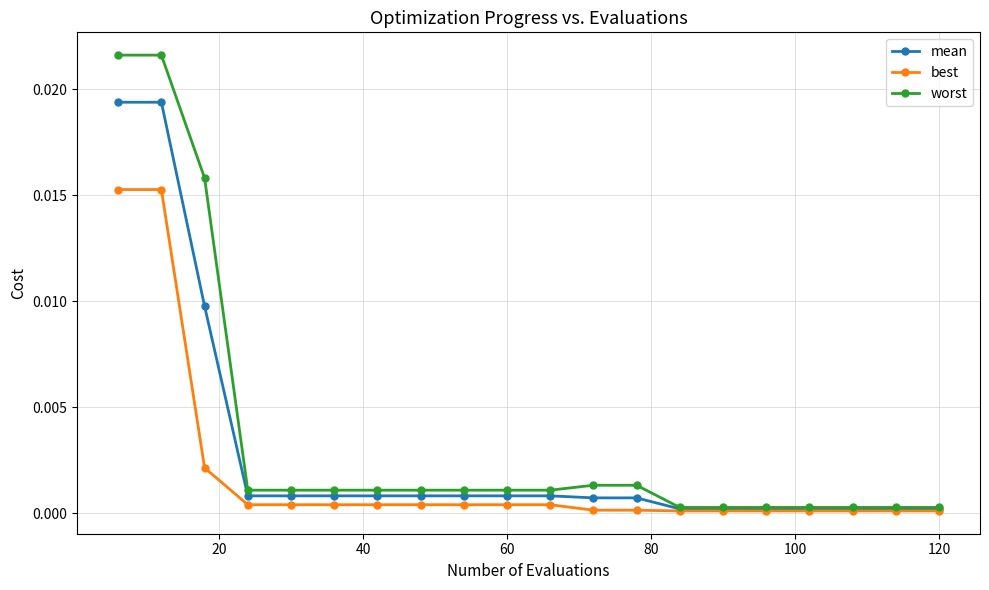

List the series in order of their peak value, lowest first.

best, mean, worst